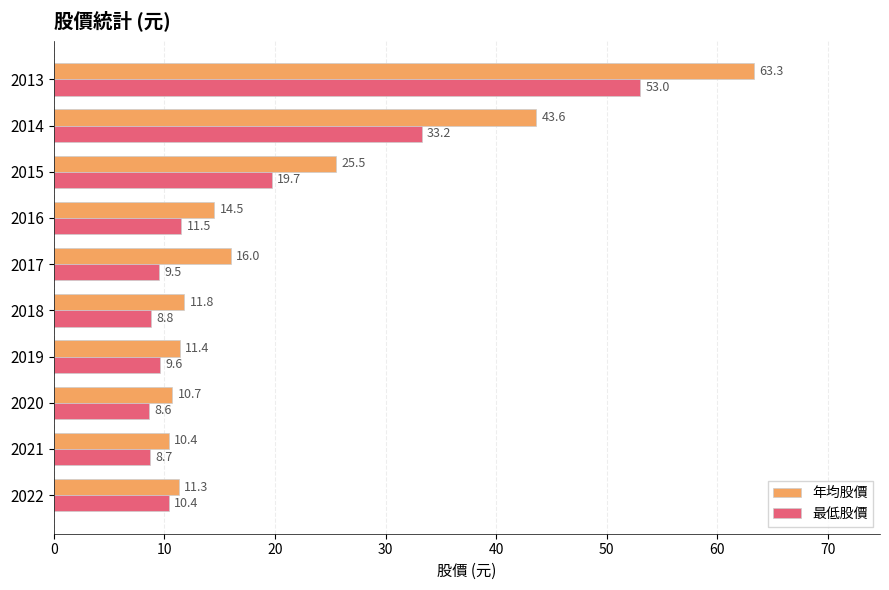

Which category has the highest value across all series?

2013